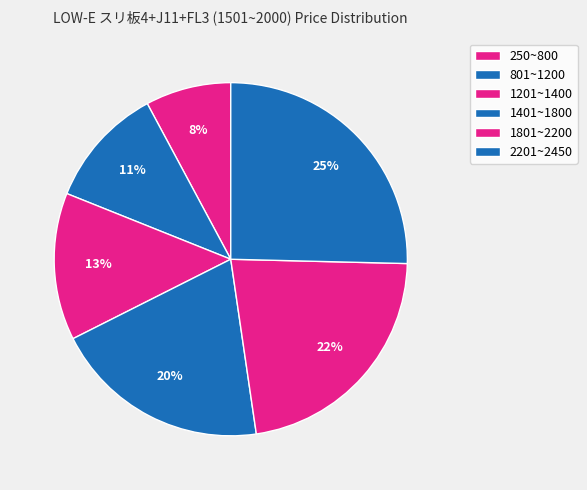

How many slices are in this pie chart?

6